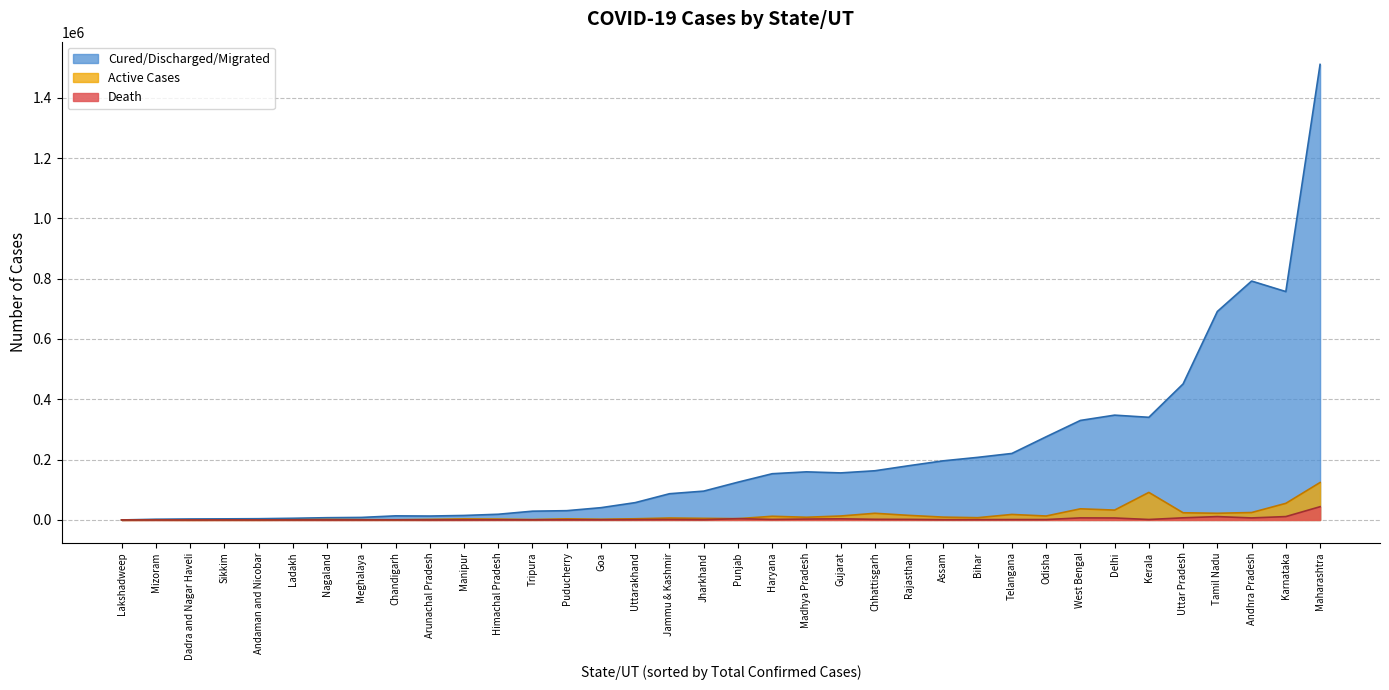

Does the chart have visible grid lines?

Yes